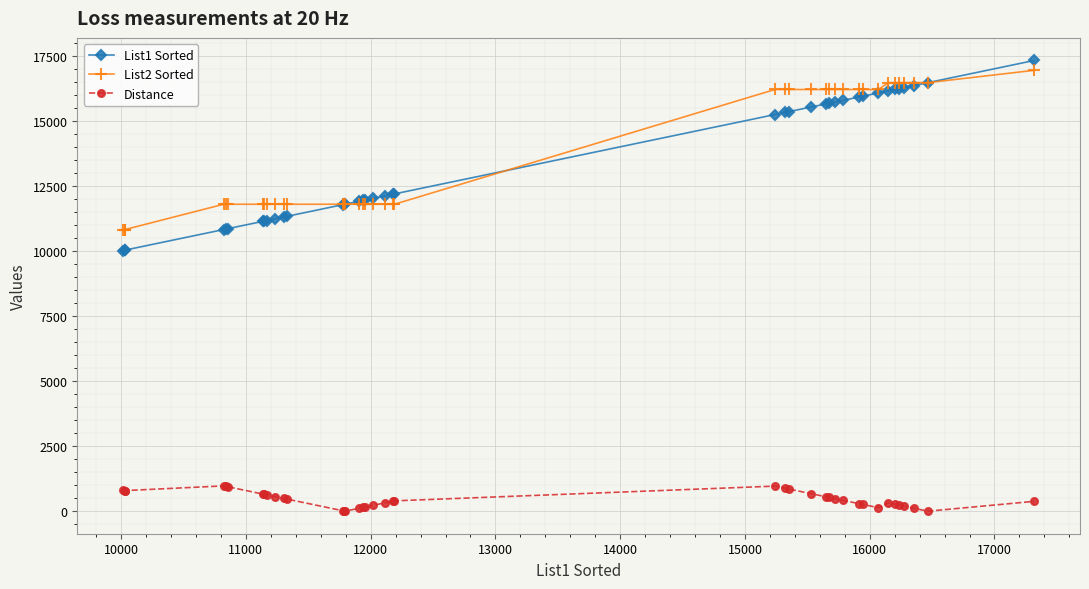

True or false: Distance and List2 Sorted cross at least once.

False